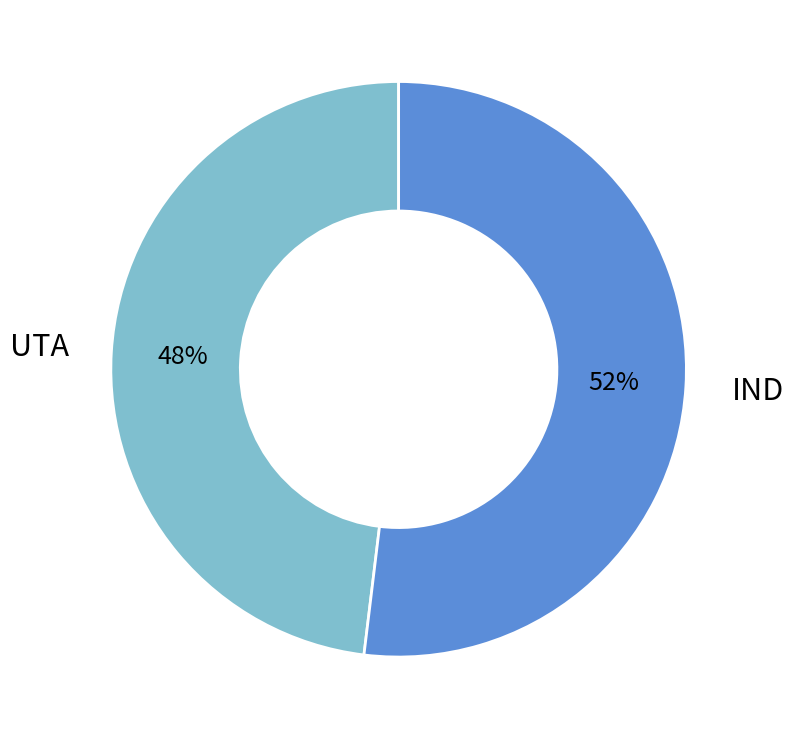

Does any single category account for the majority?

Yes